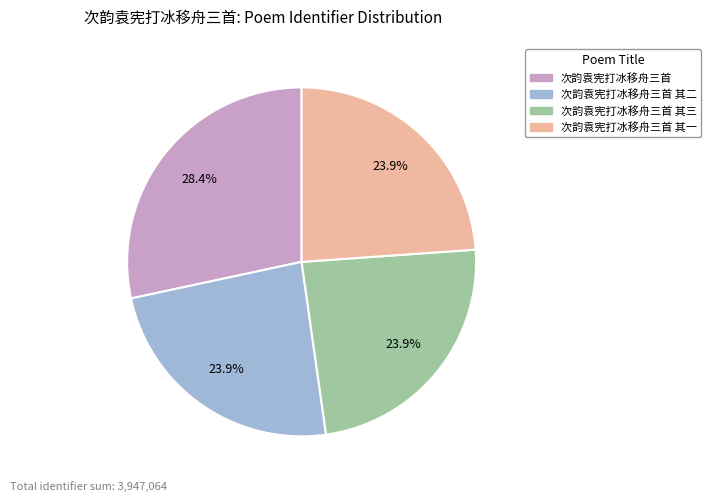

Does any single category account for the majority?

No